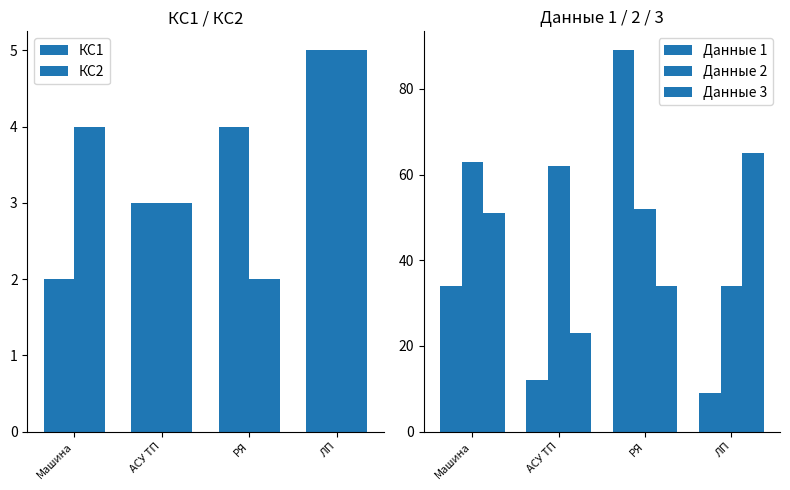

What is the sum of the Данные 3 values at АСУ ТП and ЛП?

88